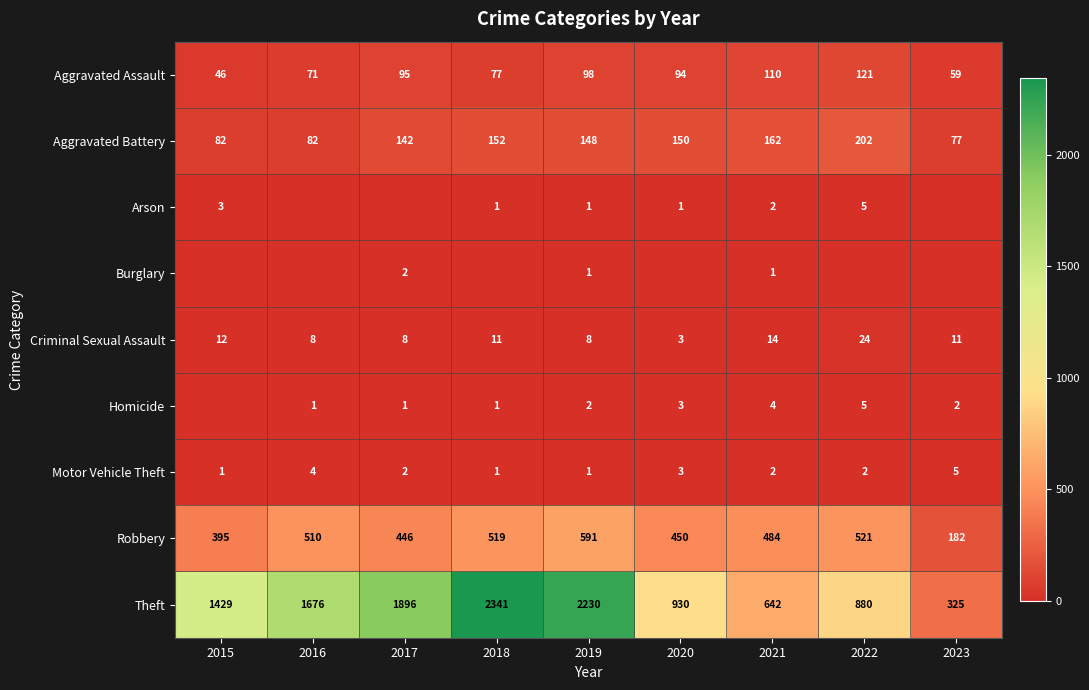

What is the approximate value of Robbery at 2018?

519